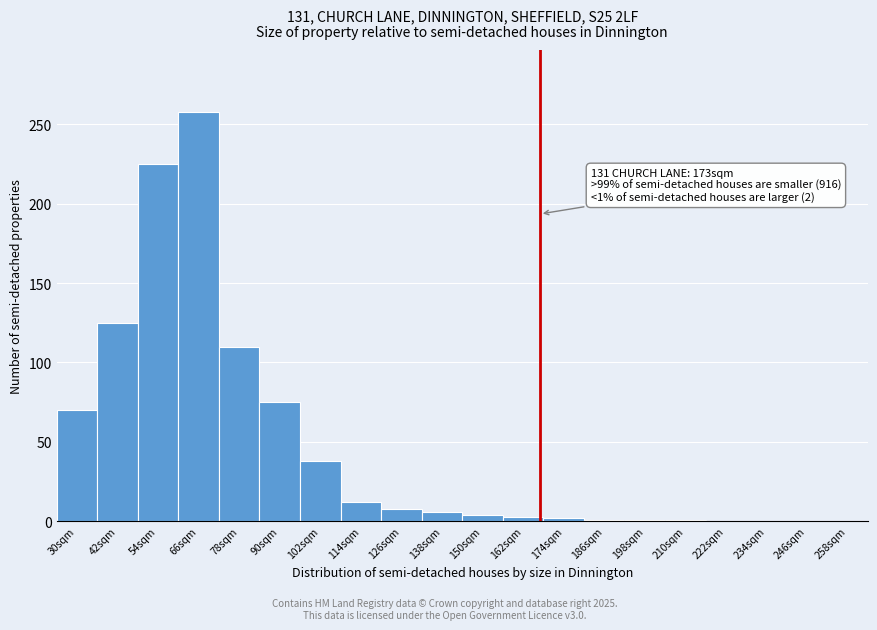

What is the change in value from 42sqm to 258sqm?

-125